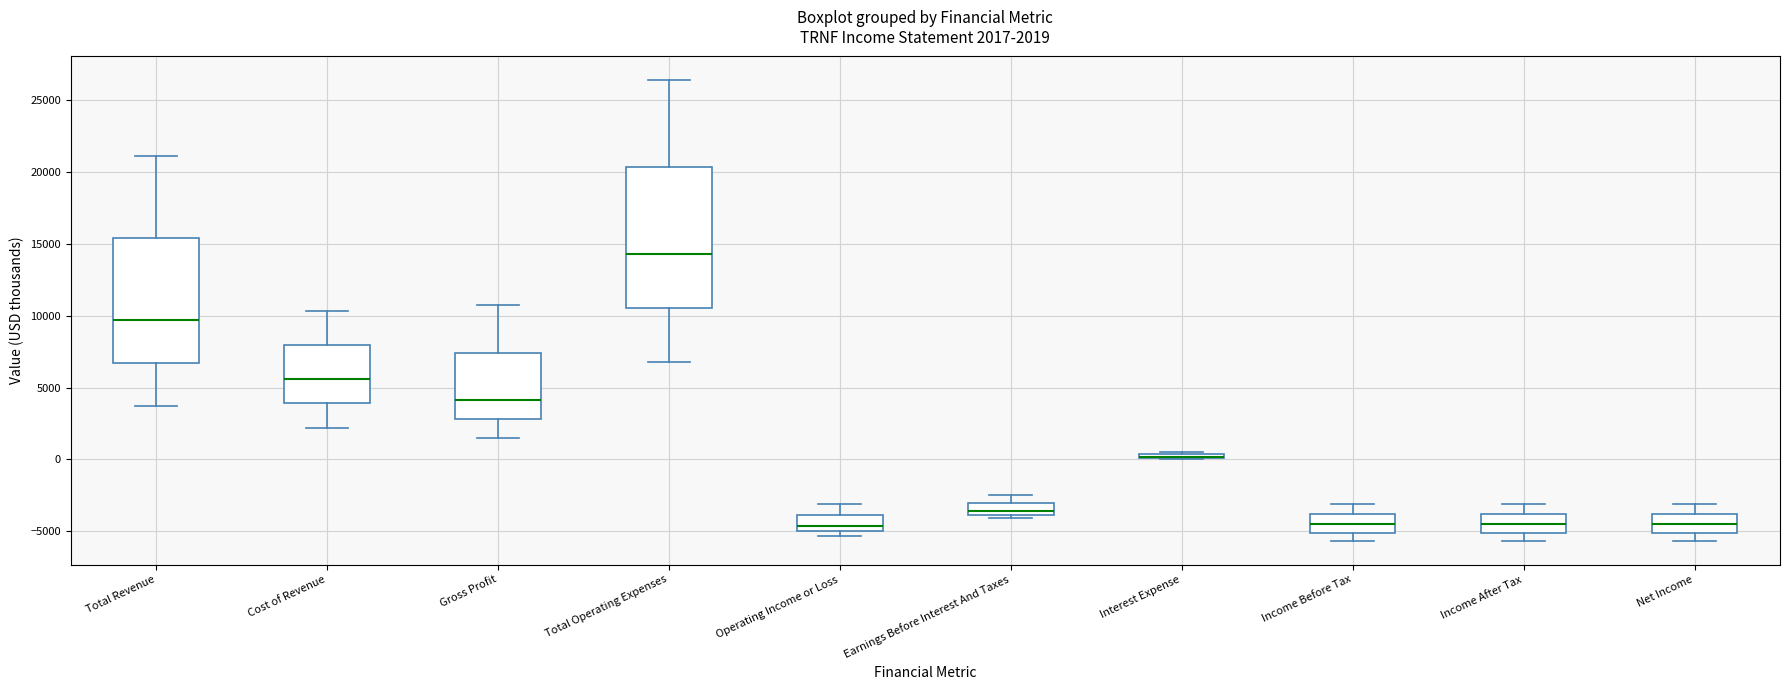

Which box is the tallest, from its lower edge to its upper edge?

Total Operating Expenses